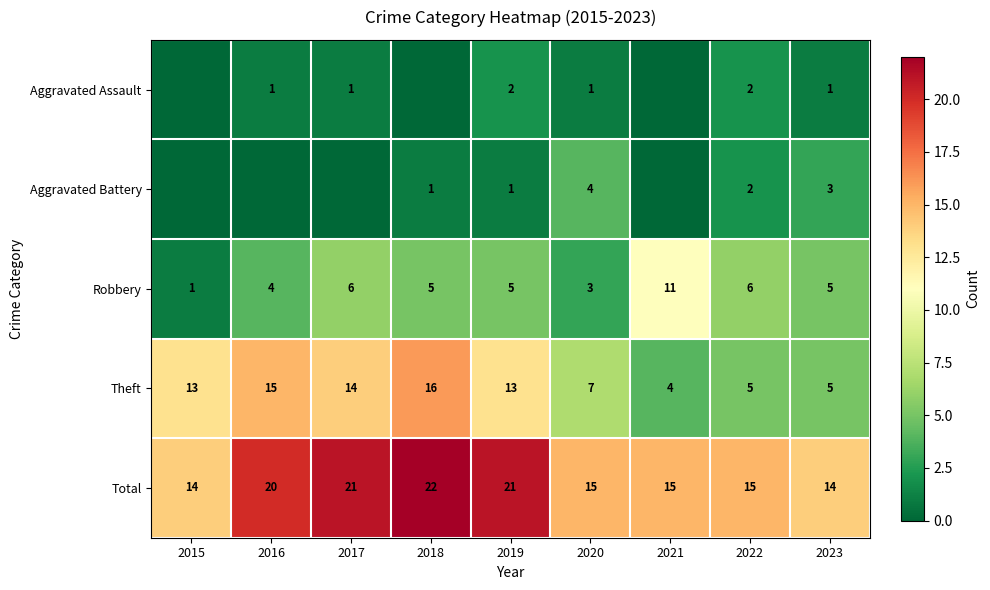

The Robbery series shows 3 at 2019. True or false?

False